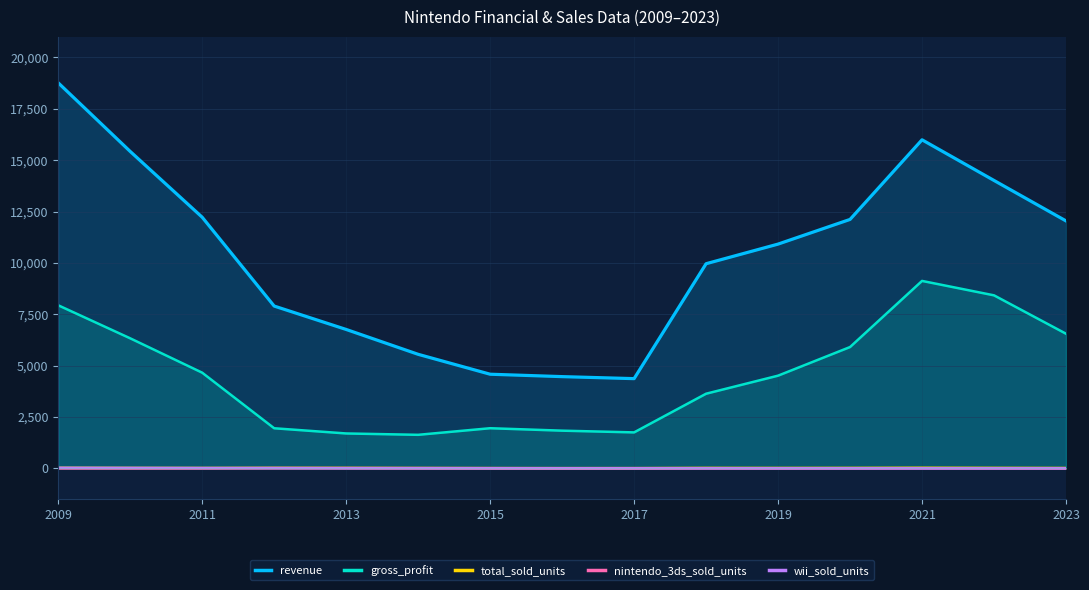

Reading left to right, what are all the values shown in this chart?

revenue: 18761.5	15423.3	12221.0	7898.2	6759.8	5550.0	4581.0	4464.0	4366.0	9959.0	10914.0	12115.0	15990.0	14011.0	12042.0
gross_profit: 7936.0	6328.0	4656.0	1951.0	1698.0	1632.0	1953.0	1834.0	1750.0	3632.0	4511.0	5904.0	9122.0	8420.0	6552.0
total_sold_units: 25.9	20.5	18.7	23.4	21.4	16.2	12.6	10.2	10.8	21.4	19.5	21.7	29.0	23.1	18.0
nintendo_3ds_sold_units: 0.0	0.0	3.6	13.5	13.9	12.2	8.7	6.8	7.3	6.4	2.5	0.7	0.2	0.0	0.0
wii_sold_units: 25.9	20.5	15.1	9.8	4.0	1.2	0.5	0.1	0.0	0.0	0.0	0.0	0.0	0.0	0.0